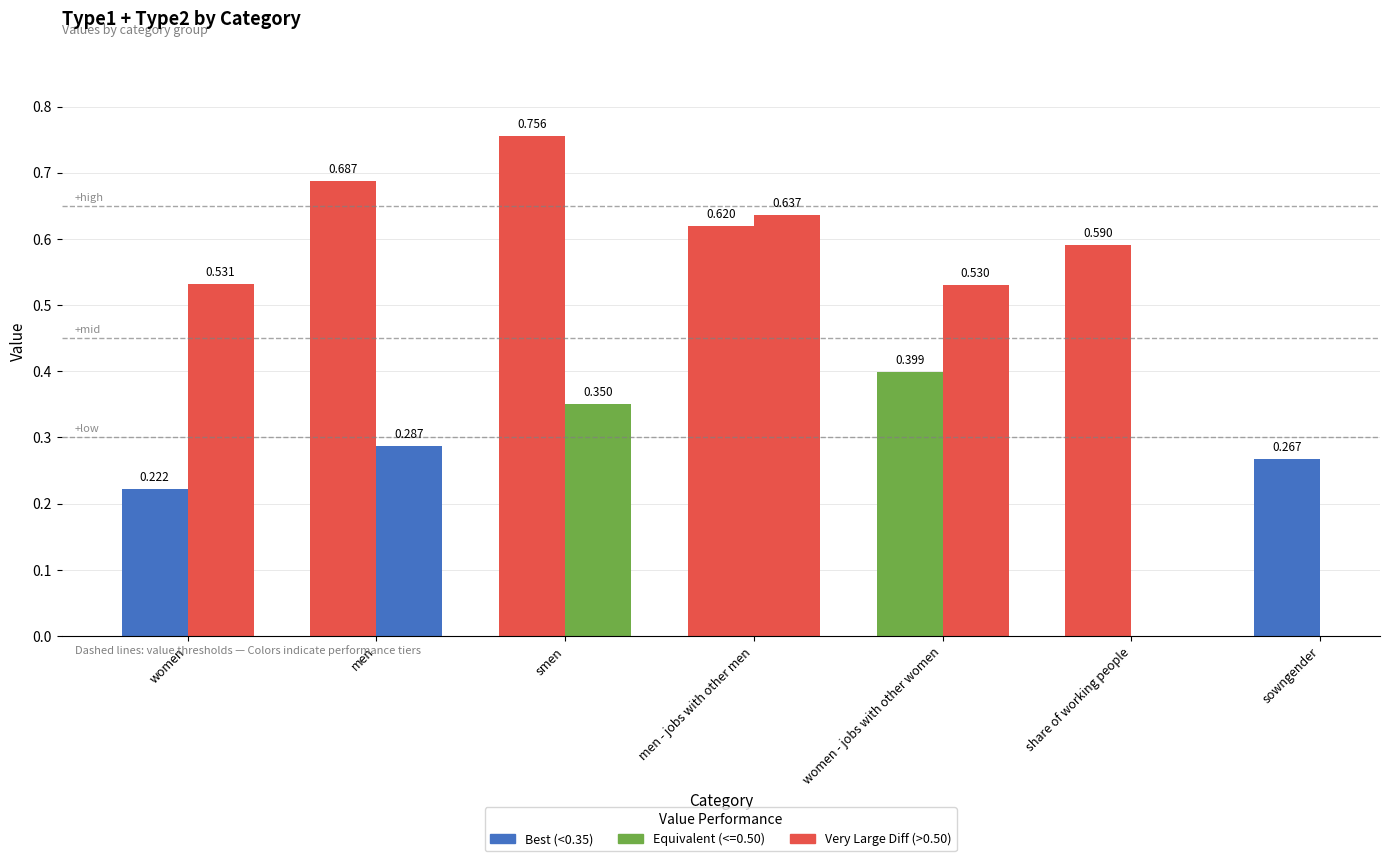

List the series in order of their overall mean, highest first.

type1, type2